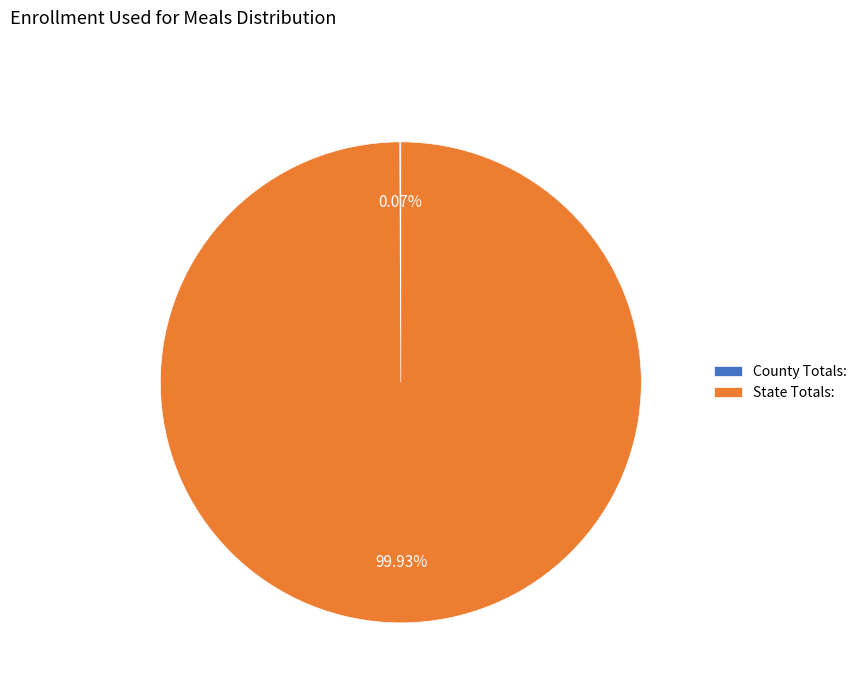

Is there any slice that represents more than half of the pie?

Yes